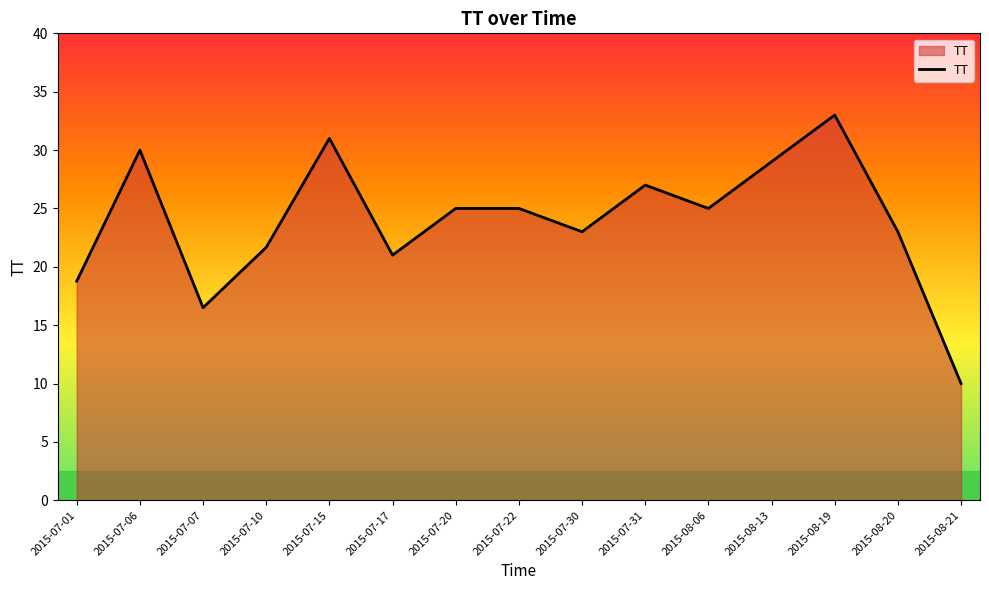

How many lines are shown in the chart?

1